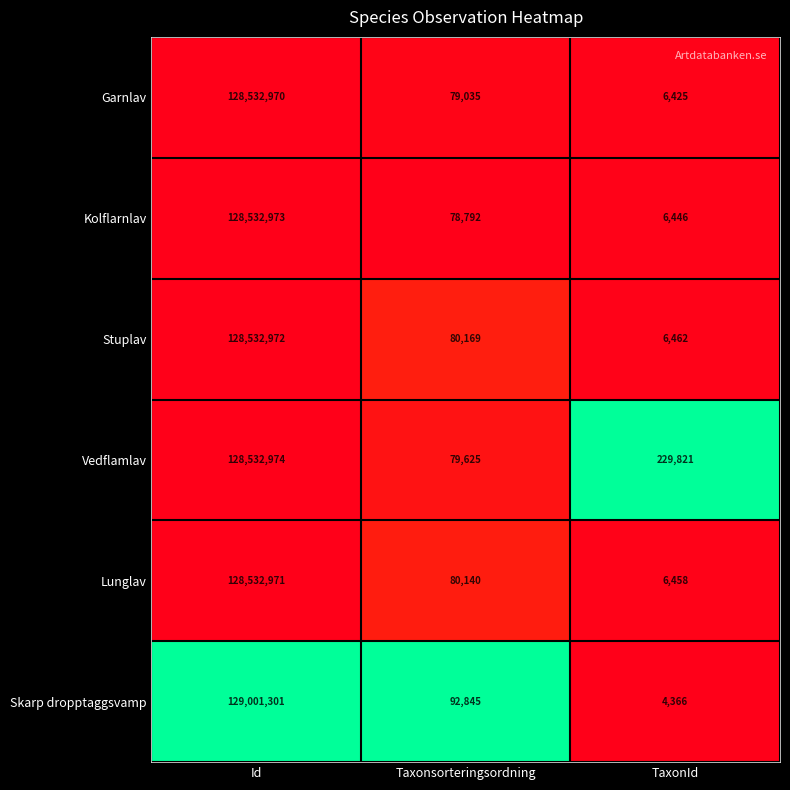

True or false: Vedflamlav has a value of 229821 at TaxonId.

True